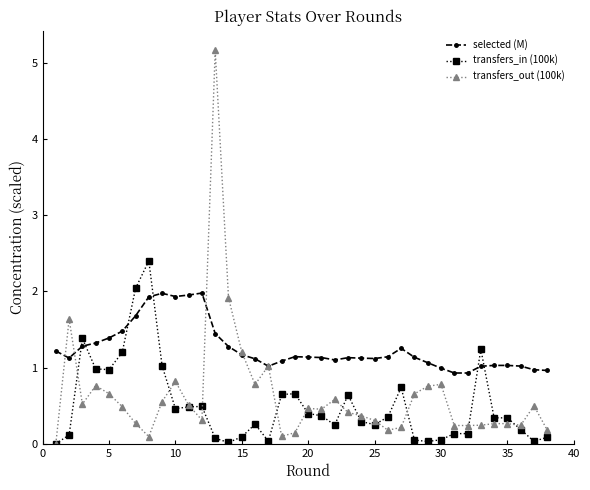

What is the maximum value for transfers_in (100k)?

2.4